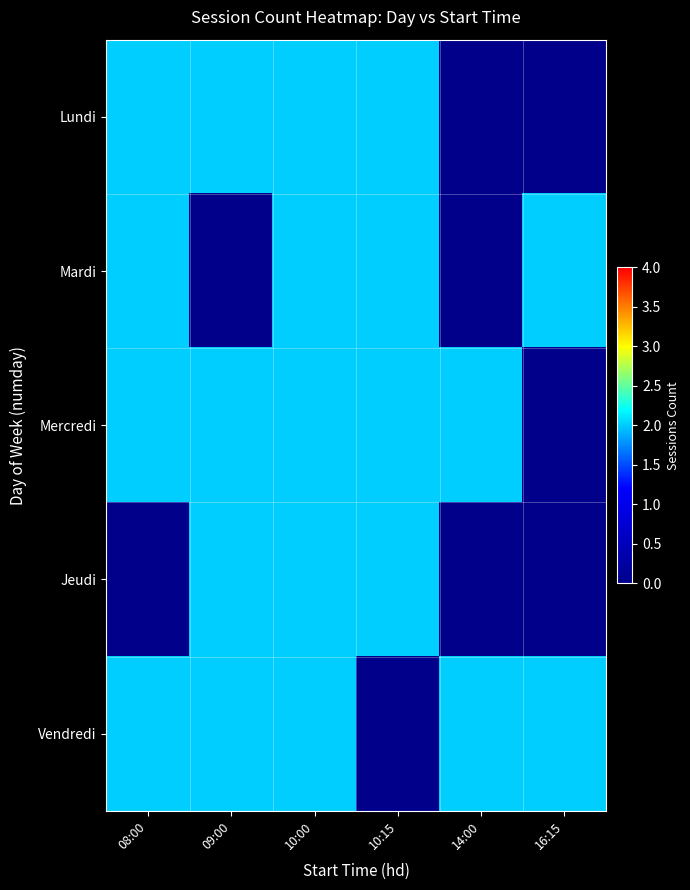

At which category is the sum across all series the highest?

10:00